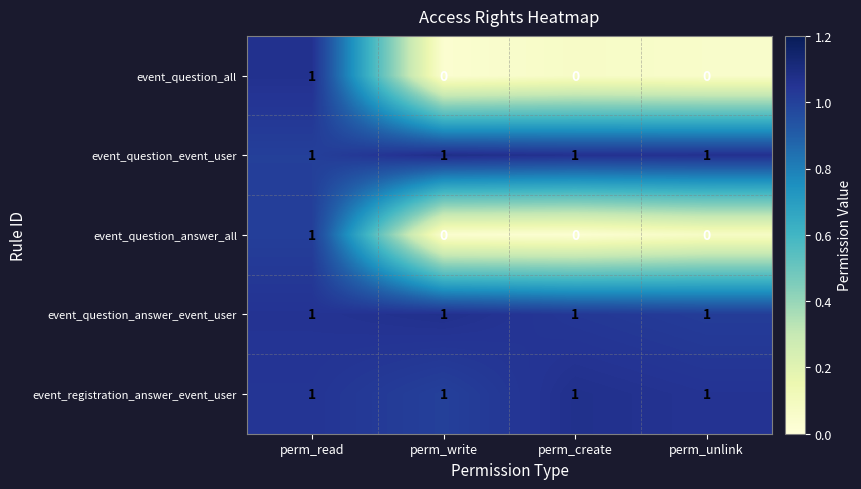

How many event_question_answer_all values are between 0 and 1?

4